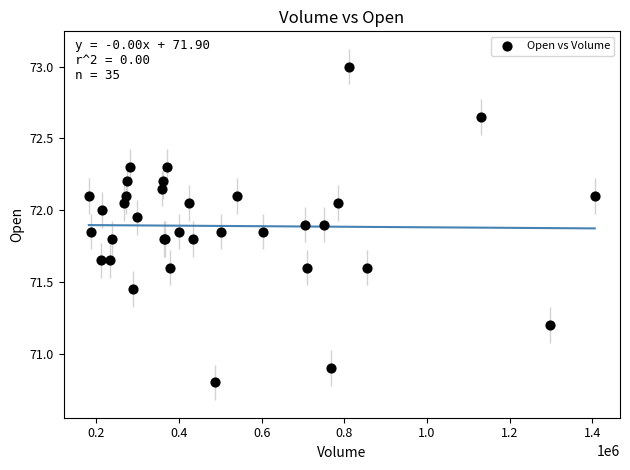

What Y value in the scatter plot is closest to 71?

70.9